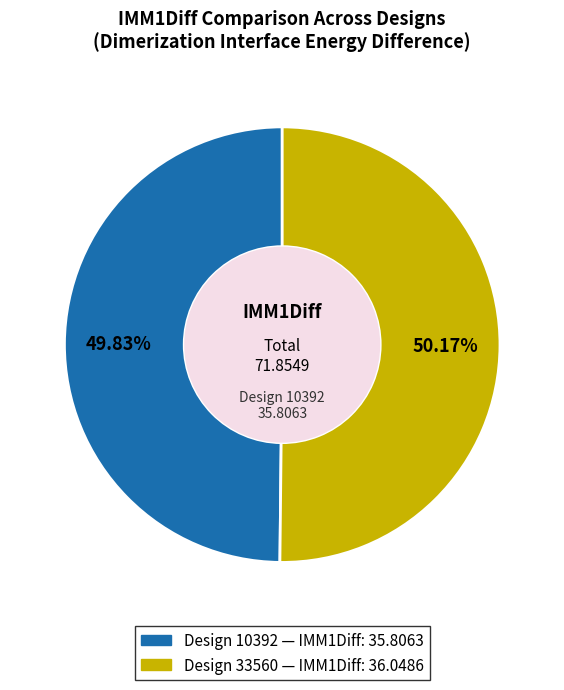

Is there a majority slice in this chart?

Yes